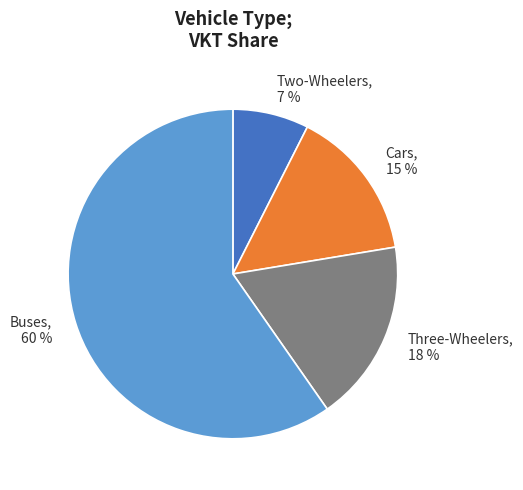

How many slices are in this pie chart?

4